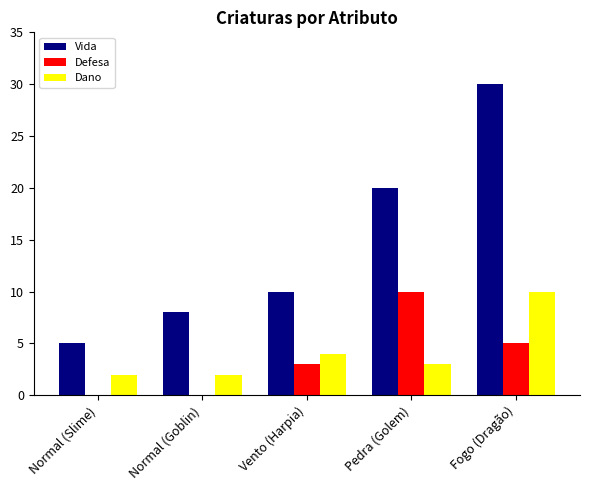

What is the sum of all Dano values?

21